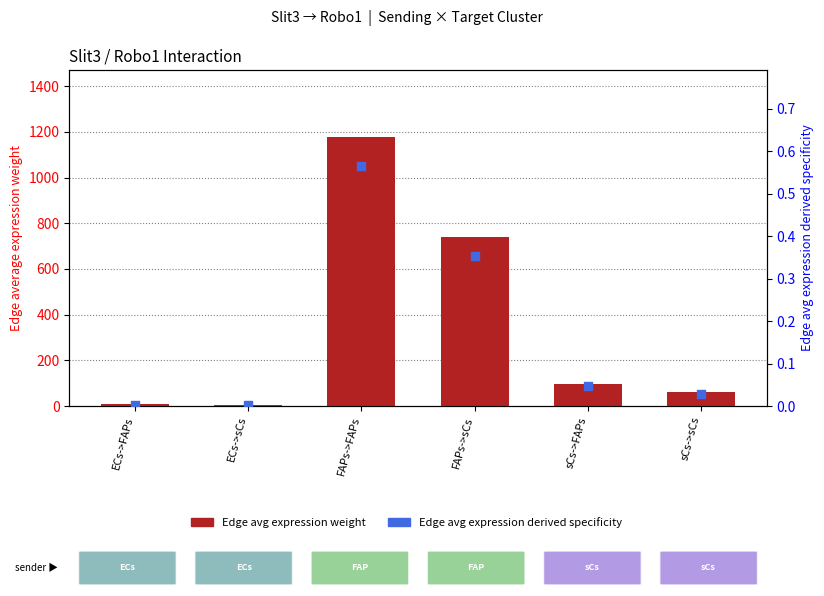

What are all the series names shown in the legend?

Edge avg expression weight, Edge avg expression derived specificity